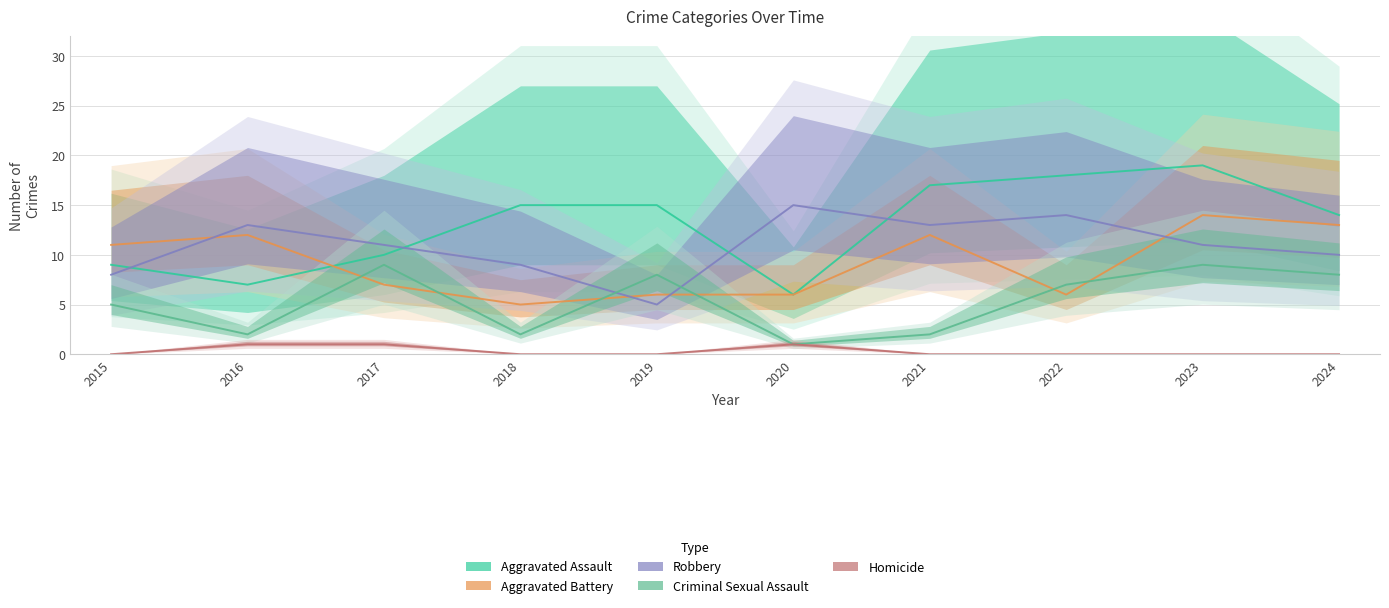

How many data points in Criminal Sexual Assault are above 7?

4